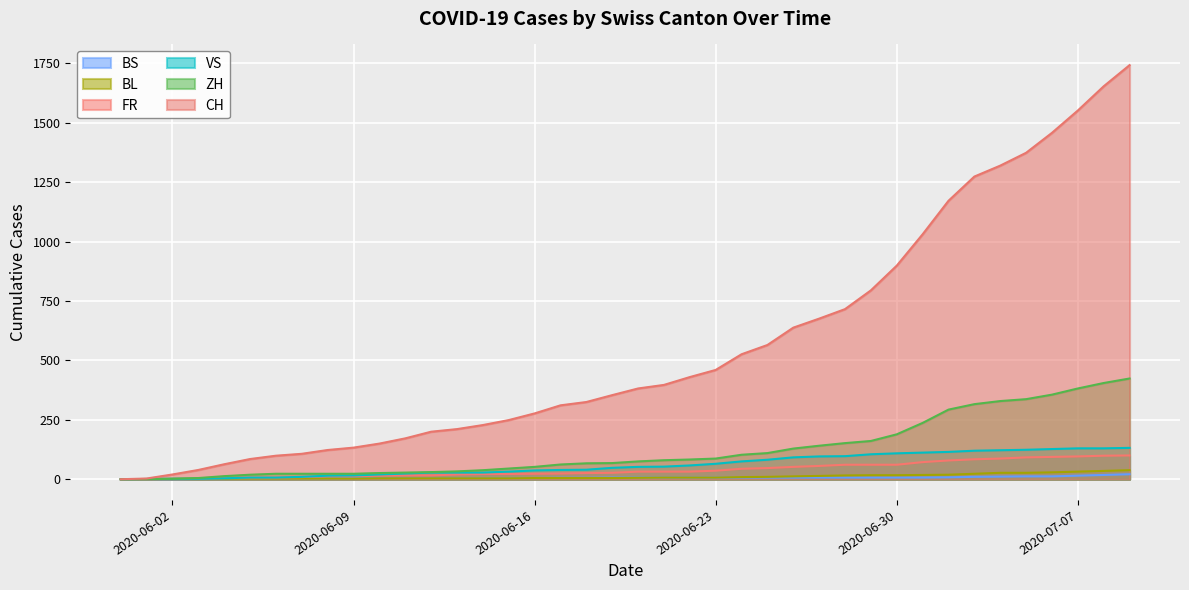

What is the difference between the VS values at 2020-06-26 and 2020-06-10?

72